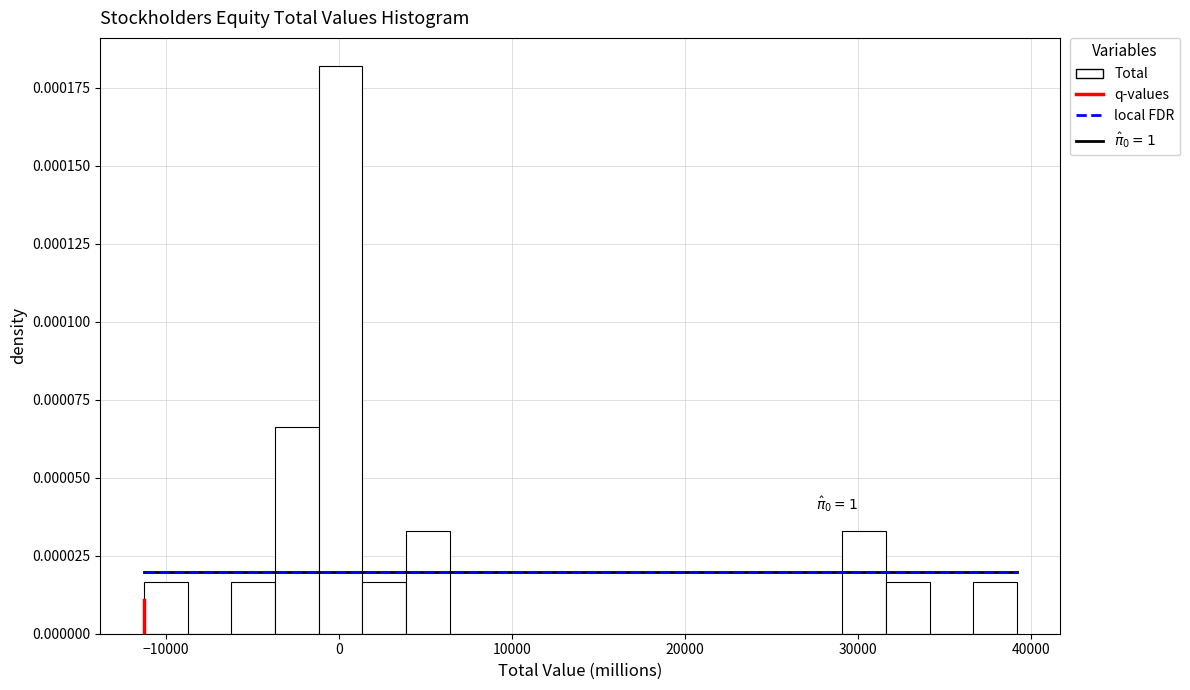

Around what value on the x-axis is the tallest bar? Give the approximate position of its centre, as read against the axis.

0